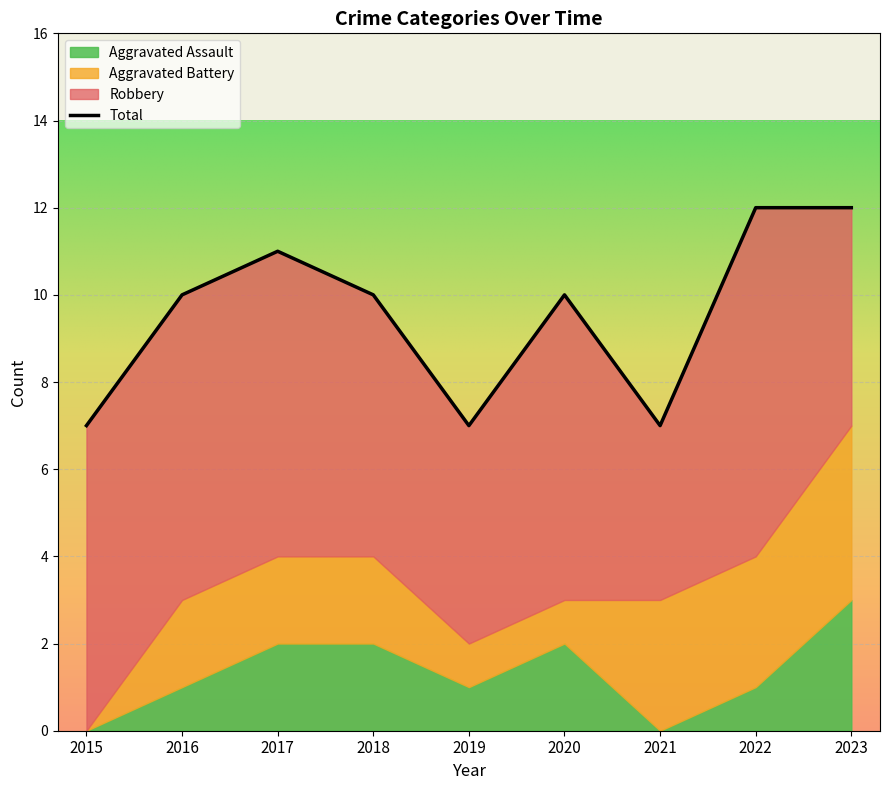

Reading left to right, what are all the values shown in this chart?

Aggravated Assault: 0	1	2	2	1	2	0	1	3
Aggravated Battery: 0	2	2	2	1	1	3	3	4
Robbery: 7	7	7	6	5	7	4	8	5
Total: 7	10	11	10	7	10	7	12	12